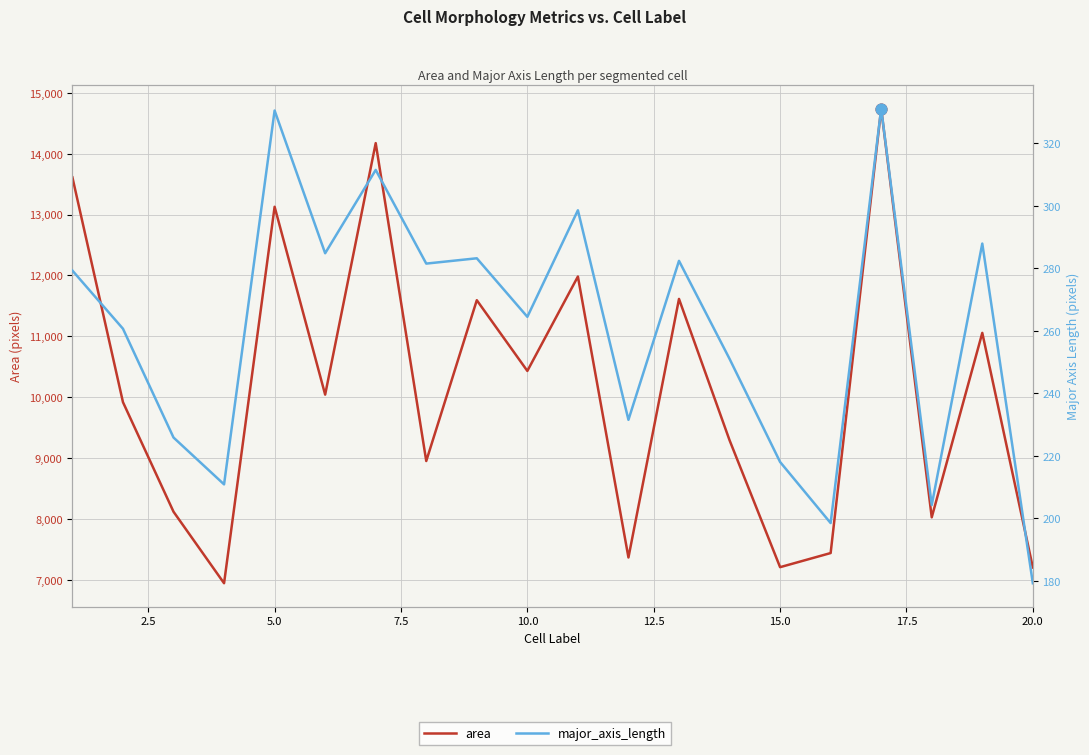

Which series has the largest Y range (max minus min)?

area